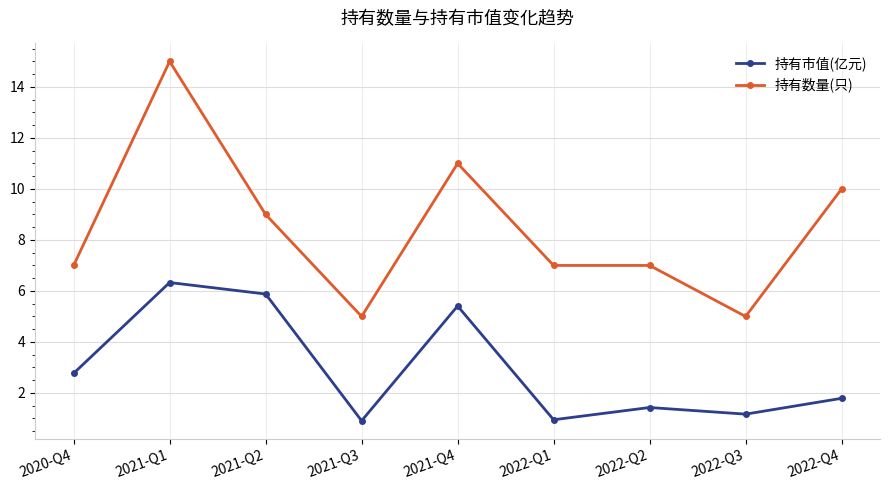

True or false: 持有市值(亿元) and 持有数量(只) intersect in this chart.

False